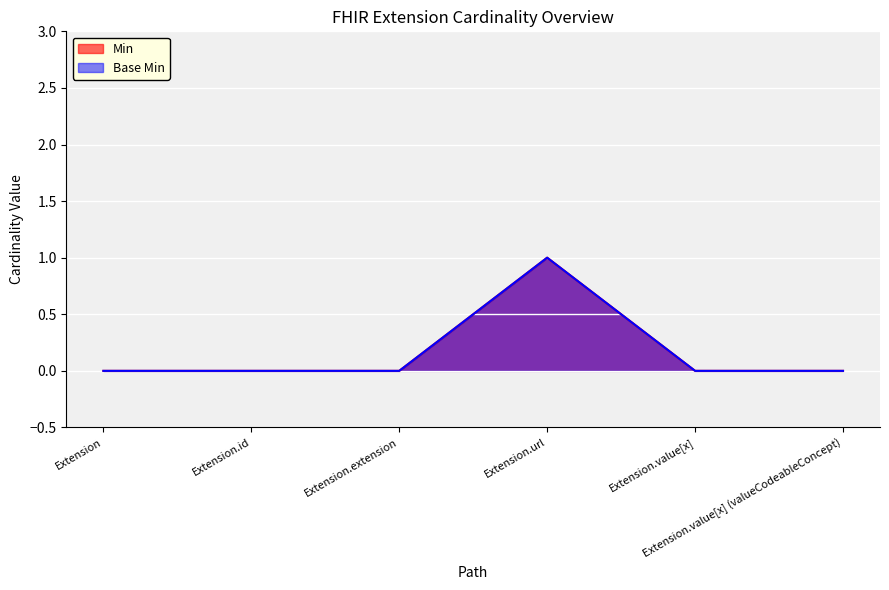

Which category has the lowest value in the Base Min series?

Extension